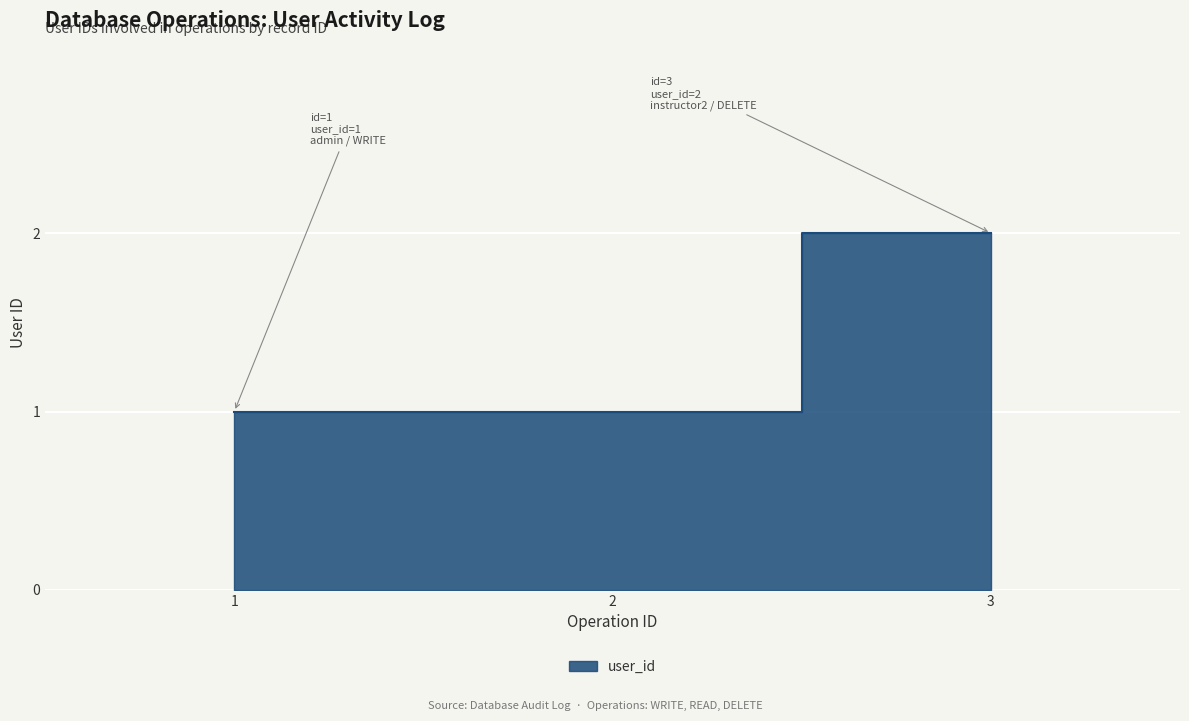

How many lines are shown in the chart?

1